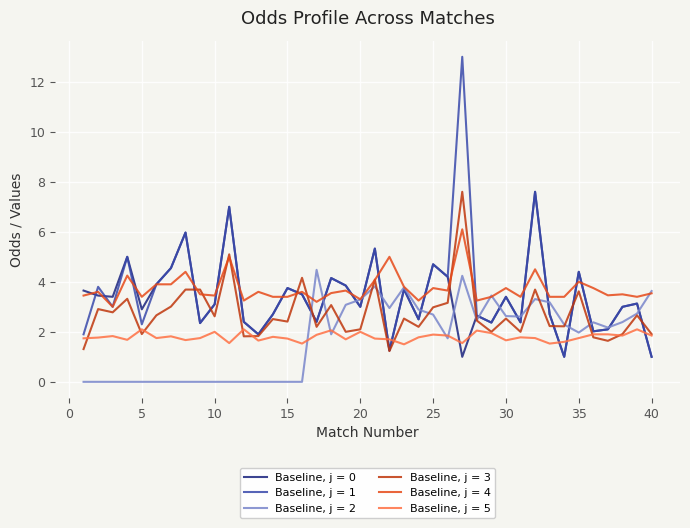

What is the highest value of the Baseline, j = 3 series?

7.6